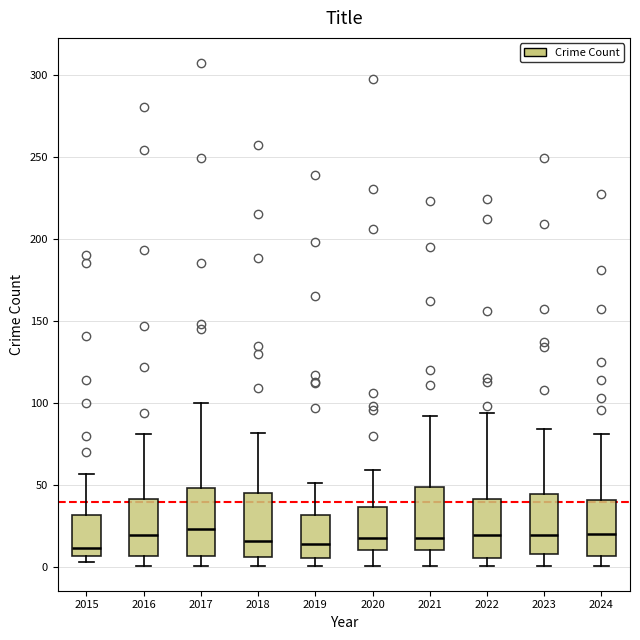

Reading left to right, read every box against the y-axis: the position of its median line, the range the box covers, and the ends of its whiskers. The values are not printed on the chart, so give them approximately, as read against the axis.

2015: median 10, box 5 to 30, whiskers 5 (just below the box's lower edge) to 55
2016: median 20, box 5 to 40, whiskers 0 to 80
2017: median 25, box 5 to 50, whiskers 0 to 100
2018: median 15, box 5 to 45, whiskers 0 to 80
2019: median 15, box 5 to 30, whiskers 0 to 50
2020: median 20, box 10 to 35, whiskers 0 to 60
2021: median 20, box 10 to 50, whiskers 0 to 90
2022: median 20, box 5 to 40, whiskers 0 to 95
2023: median 20, box 10 to 45, whiskers 0 to 85
2024: median 20, box 5 to 40, whiskers 0 to 80